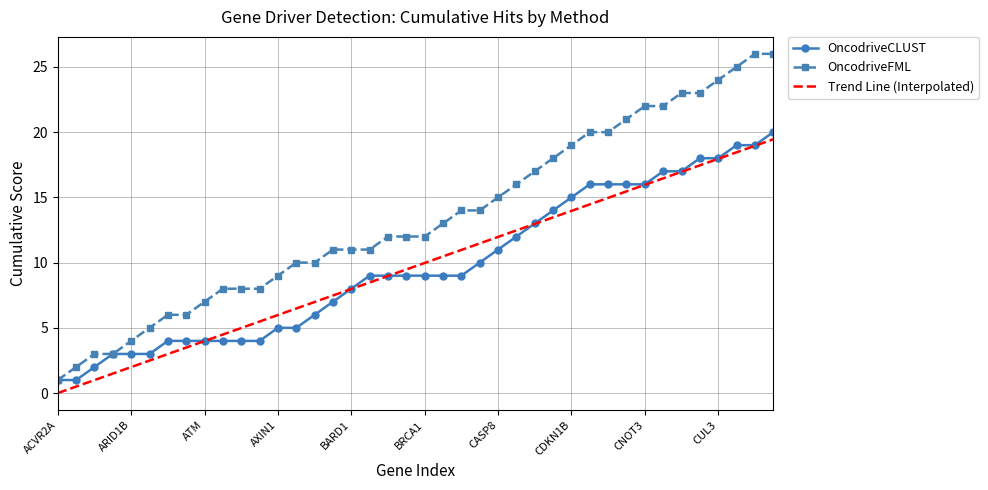

Which series has the largest range (max minus min)?

OncodriveFML